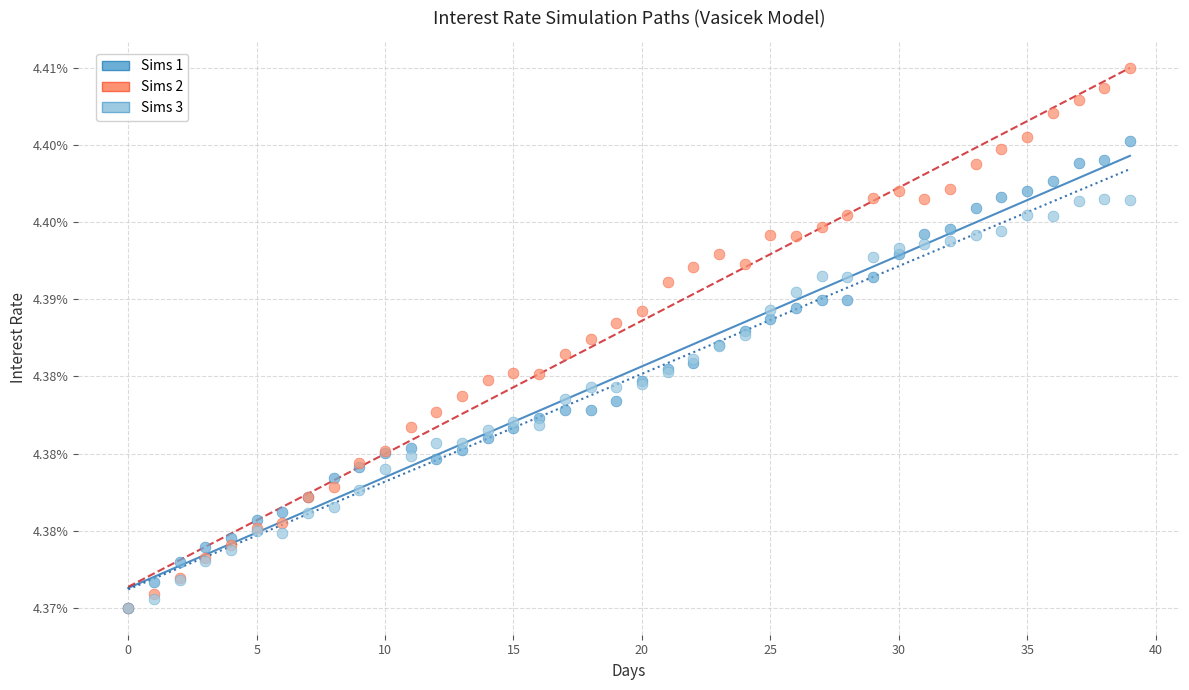

Which series contains the highest Y value?

Sims 2